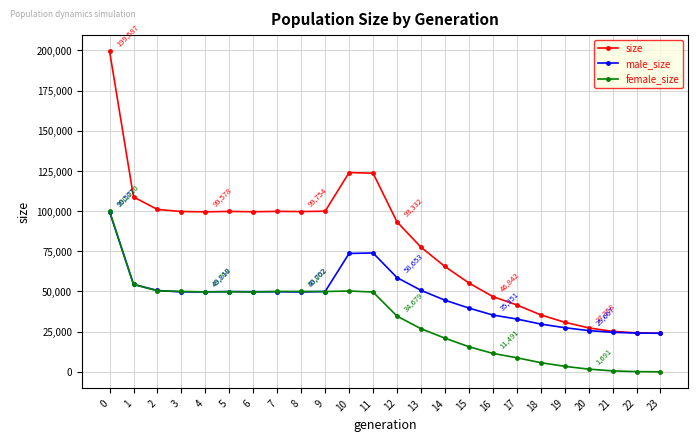

How many data points does each series have?

24